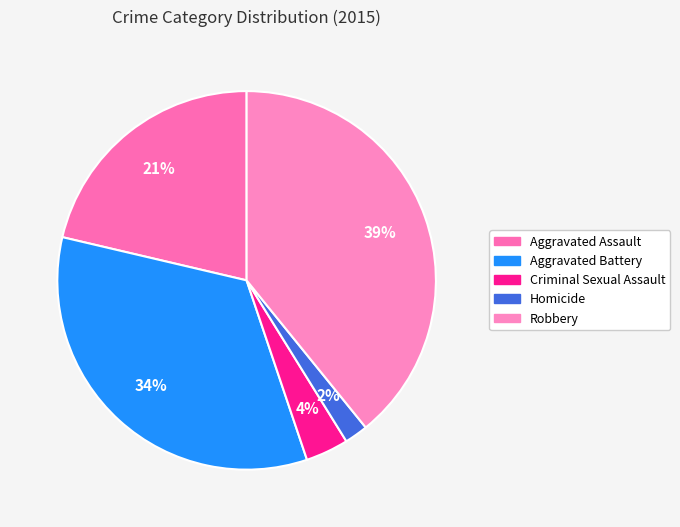

How many segments does this pie chart have?

5